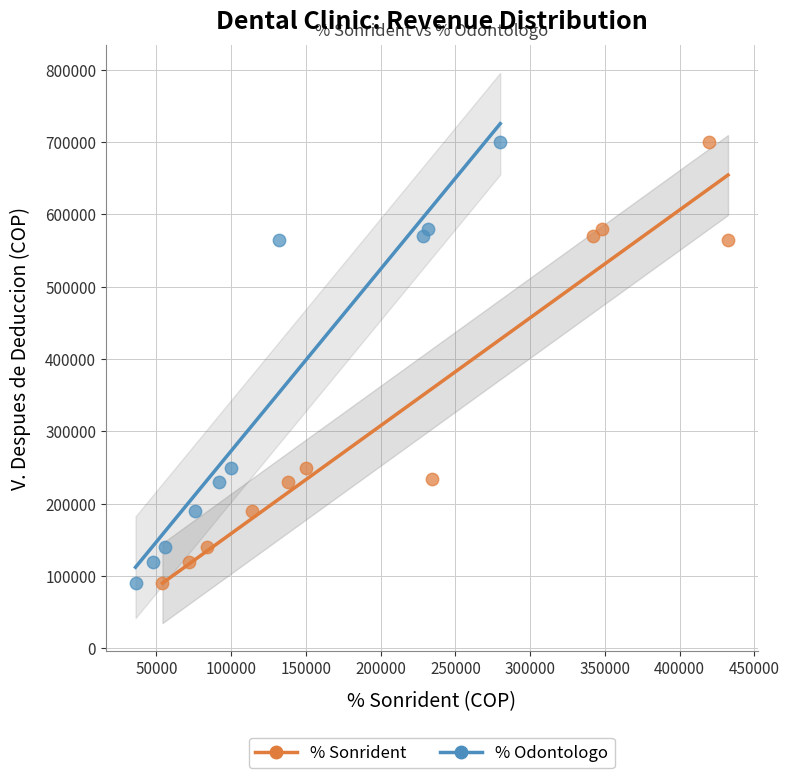

What are all the series names shown in the legend?

% Sonrident, % Odontologo